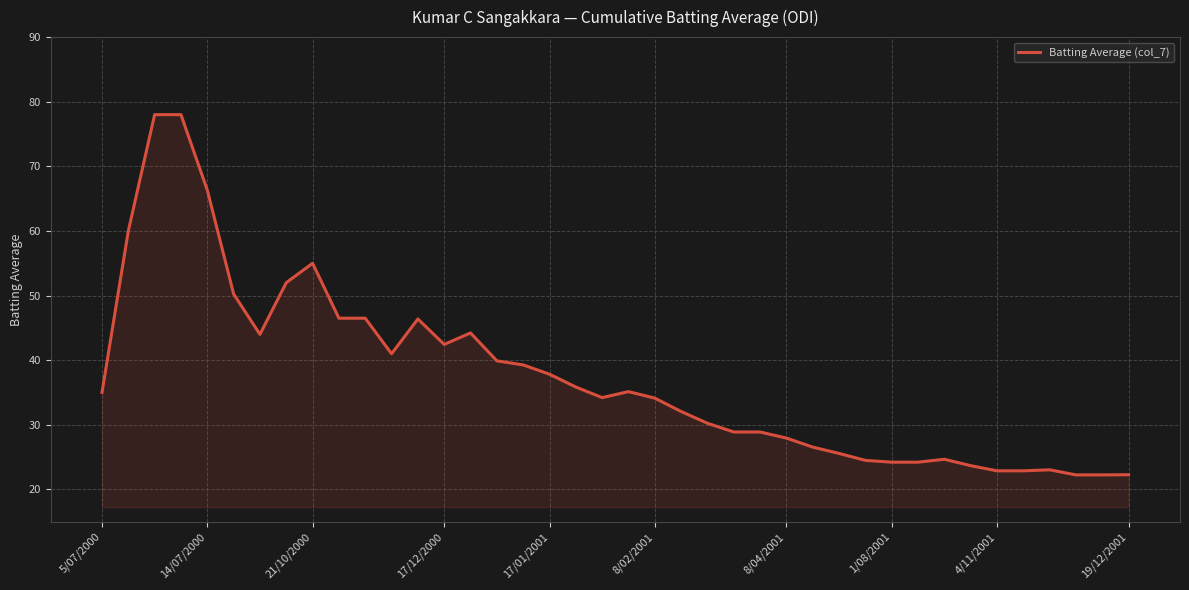

True or false: there are more than 2 points higher than both neighbors.

True